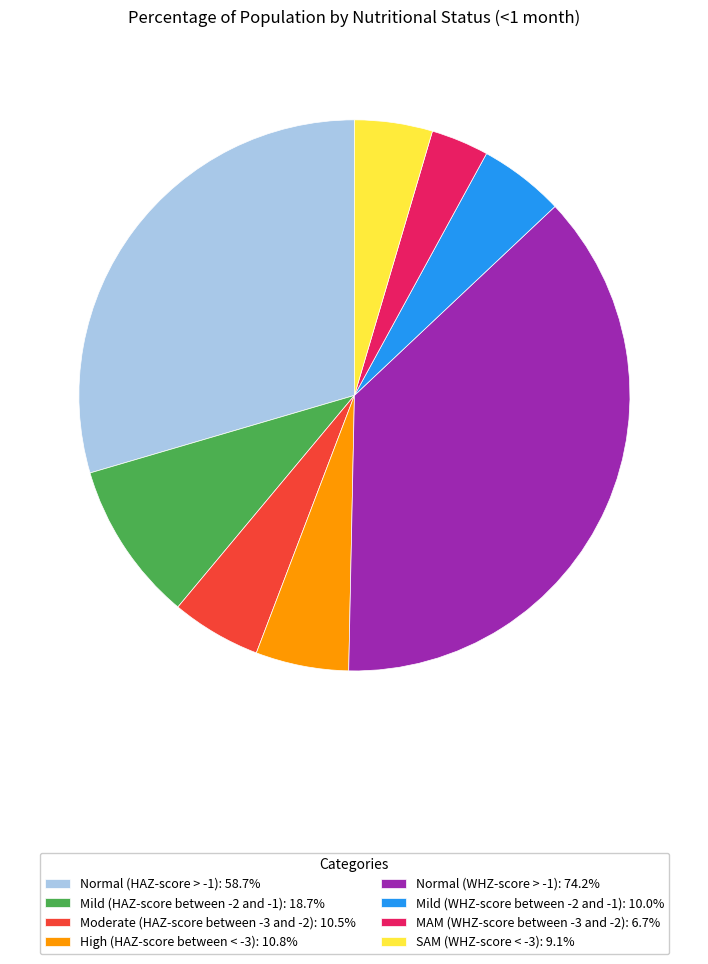

Count the number of slices in the pie.

8